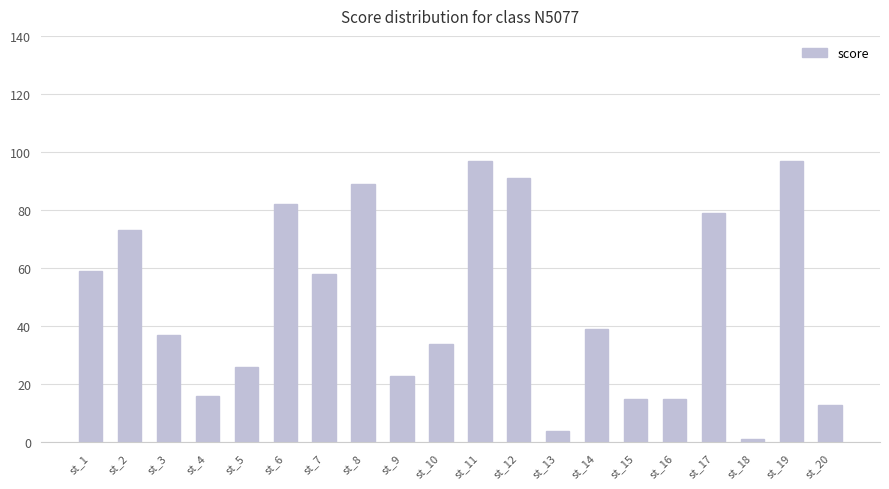

What is the maximum value shown in the chart?

97